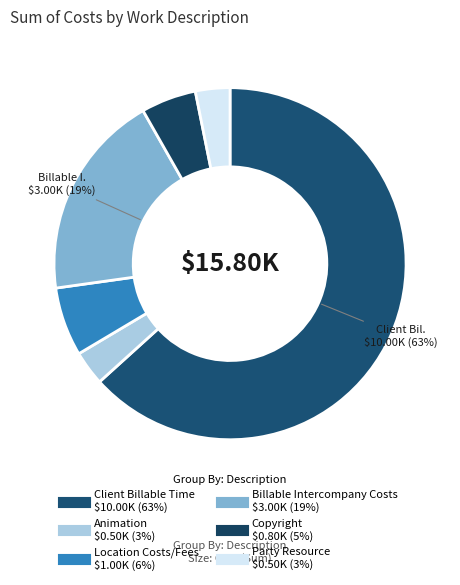

Count the number of slices in the pie.

6